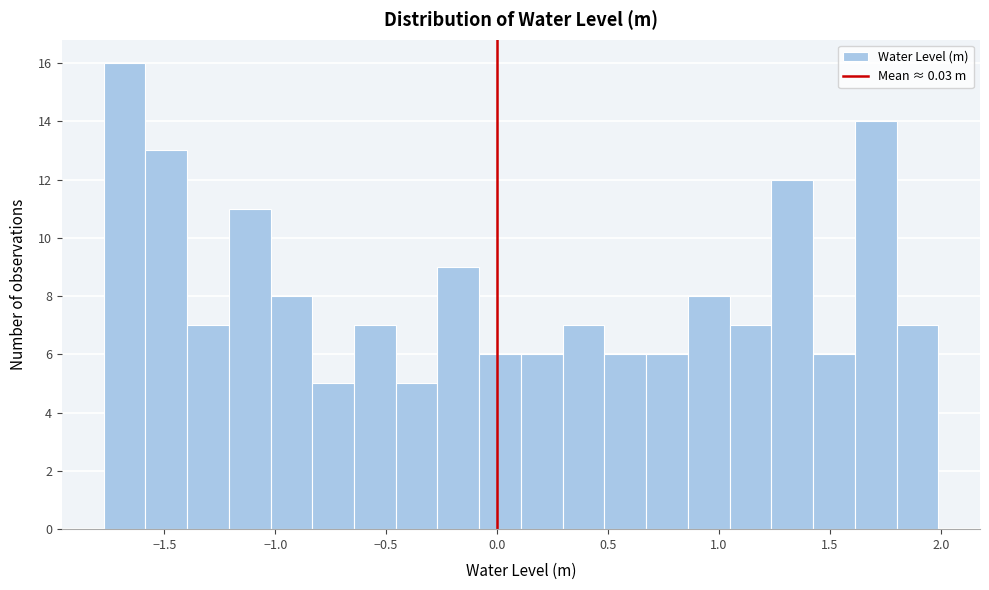

Read against the x-axis, roughly where is the centre of the tallest bar?

-1.70